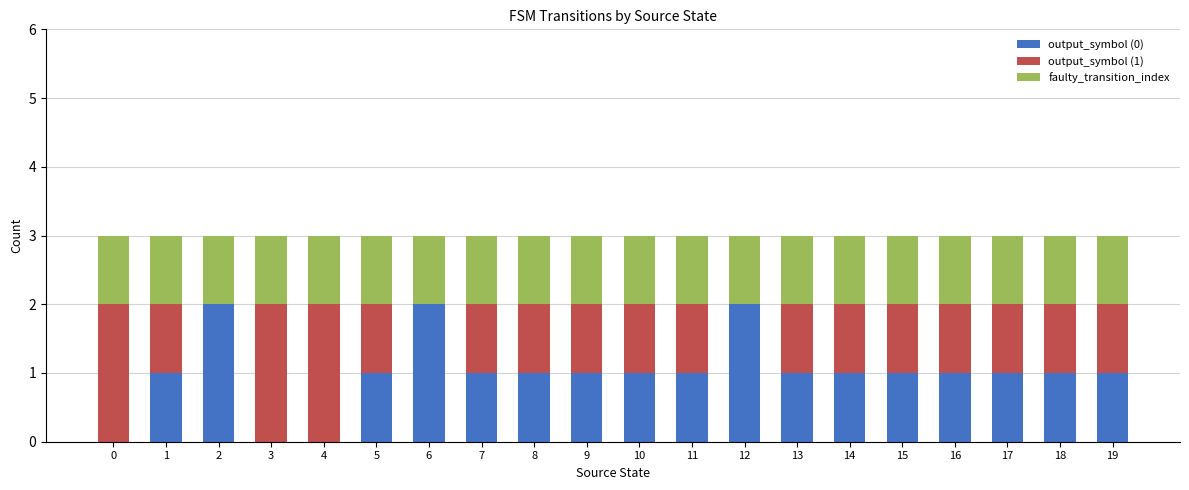

What is the approximate value of output_symbol (0) at 19?

1